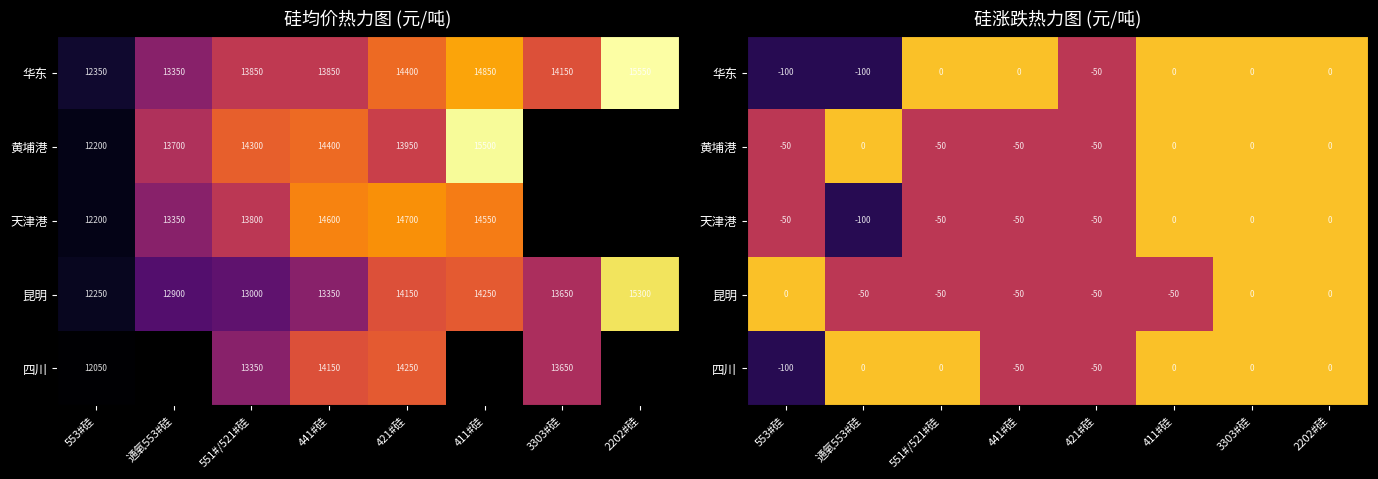

True or false: 昆明 has a value of -77 at 421#硅.

False